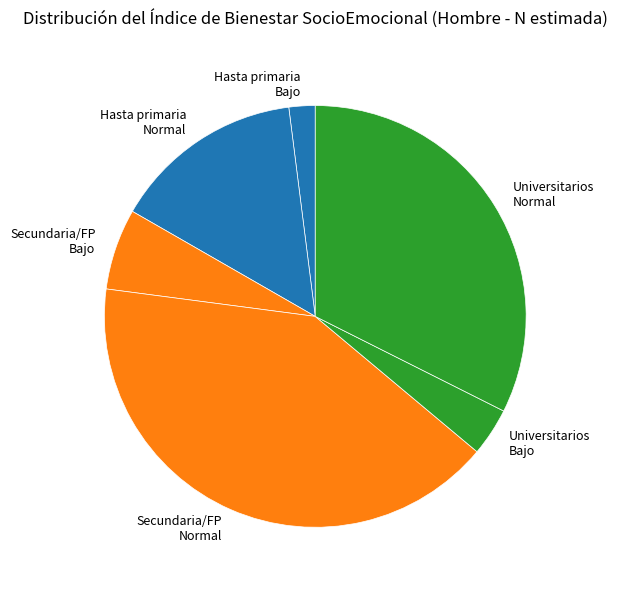

Does Universitarios Normal represent more than half of the total?

No